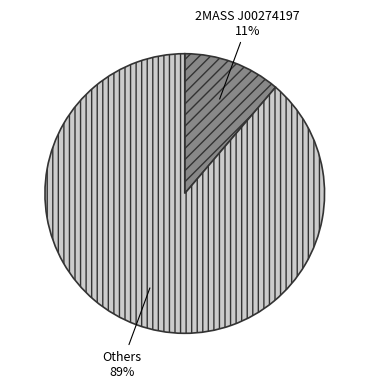

Is there a majority slice in this chart?

Yes